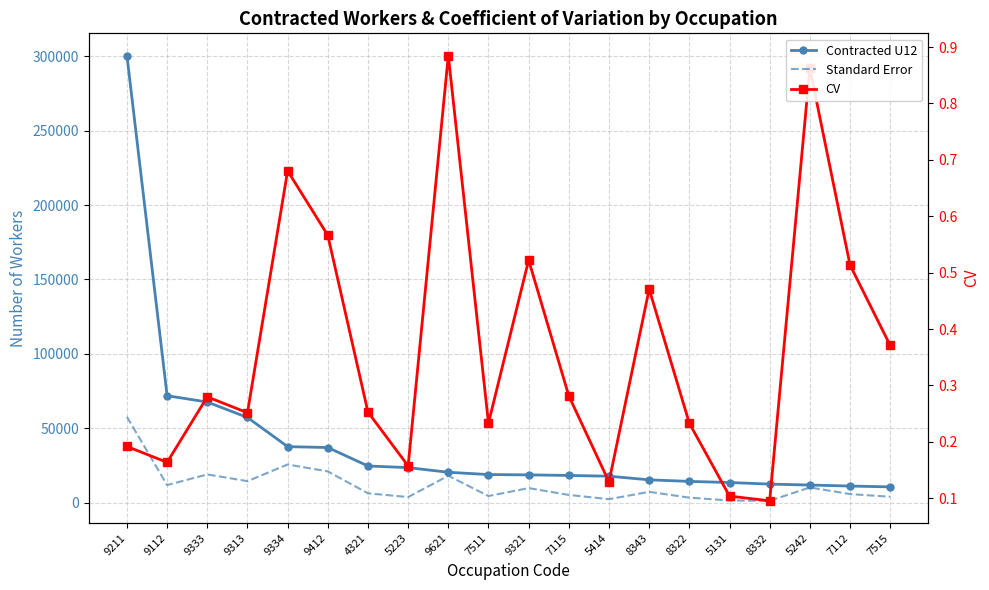

What is the label of the 10th point from the right?

9321